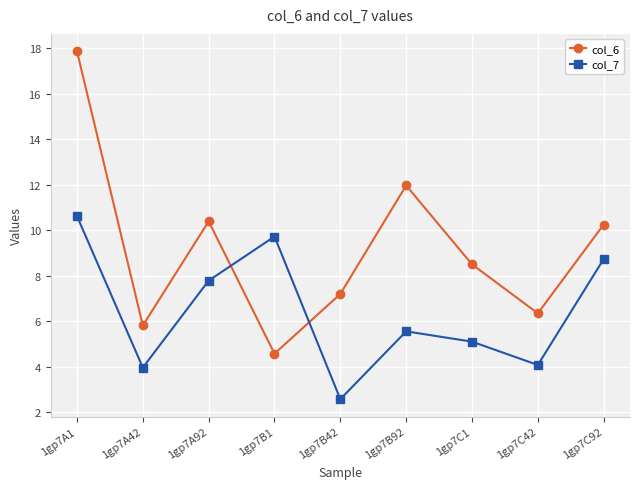

How many intersections are there between col_6 and col_7?

2